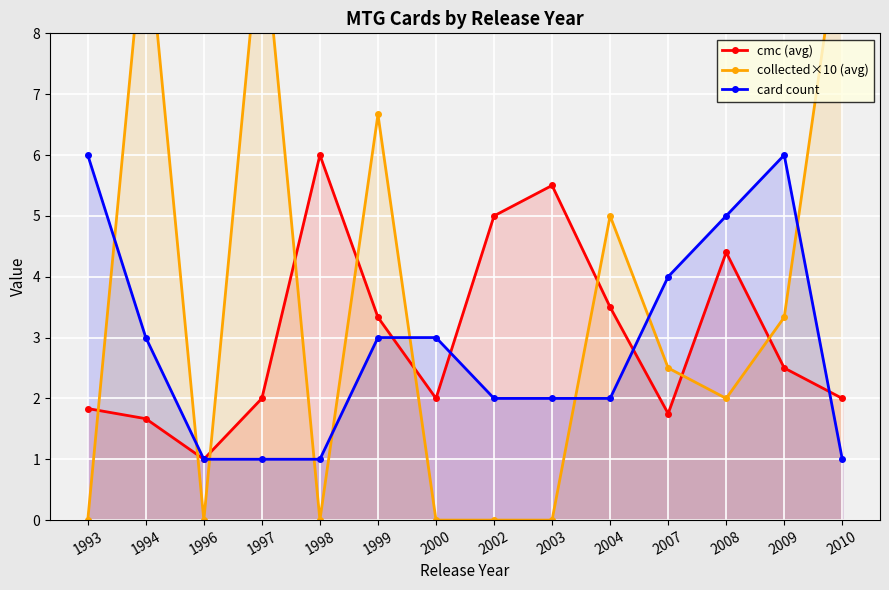

What is the sum of the collected×10 (avg) values at 2004 and 1998?

5.0